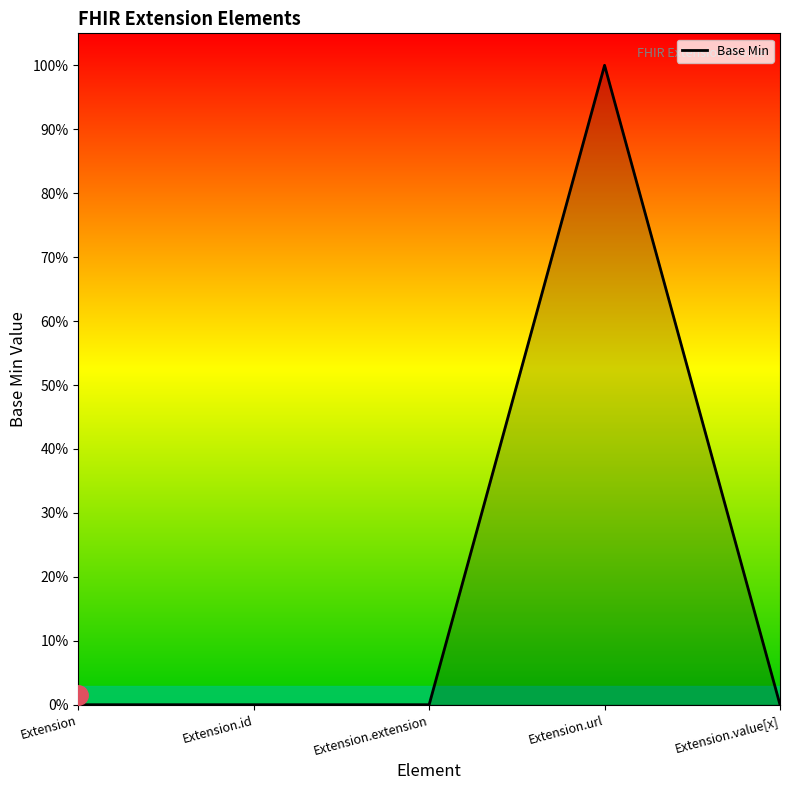

True or false: there are more than 1 points higher than both neighbors.

False